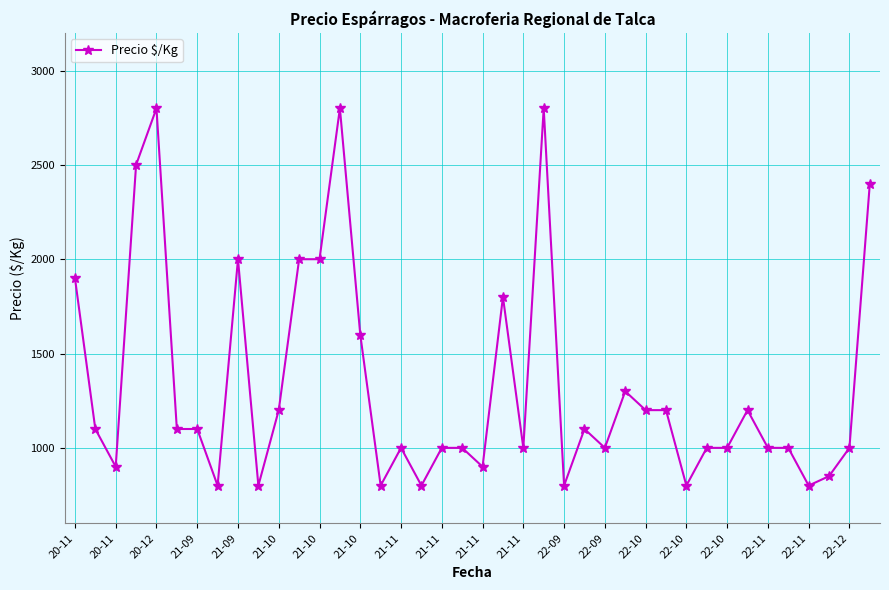

What is the maximum value shown in the chart?

2800